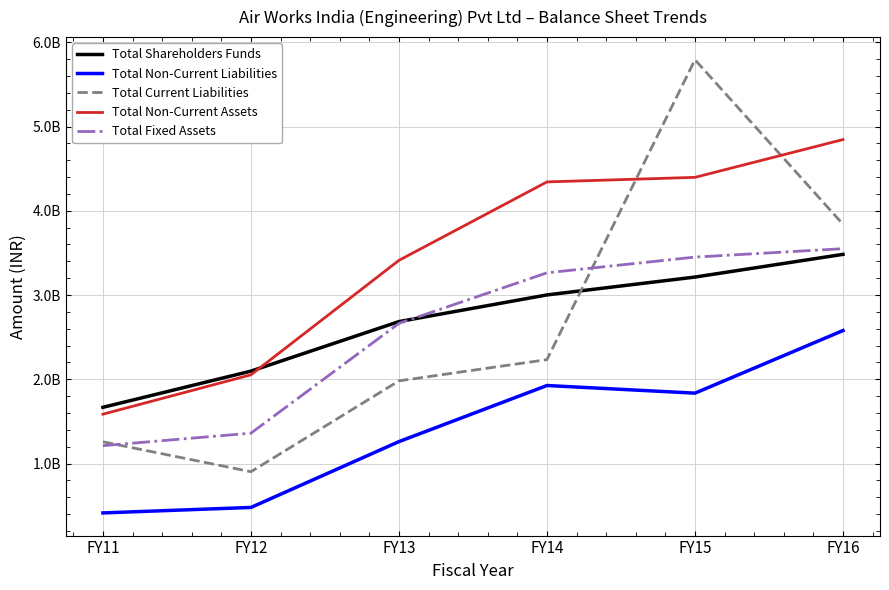

Which series has the widest spread of values?

Total Current Liabilities